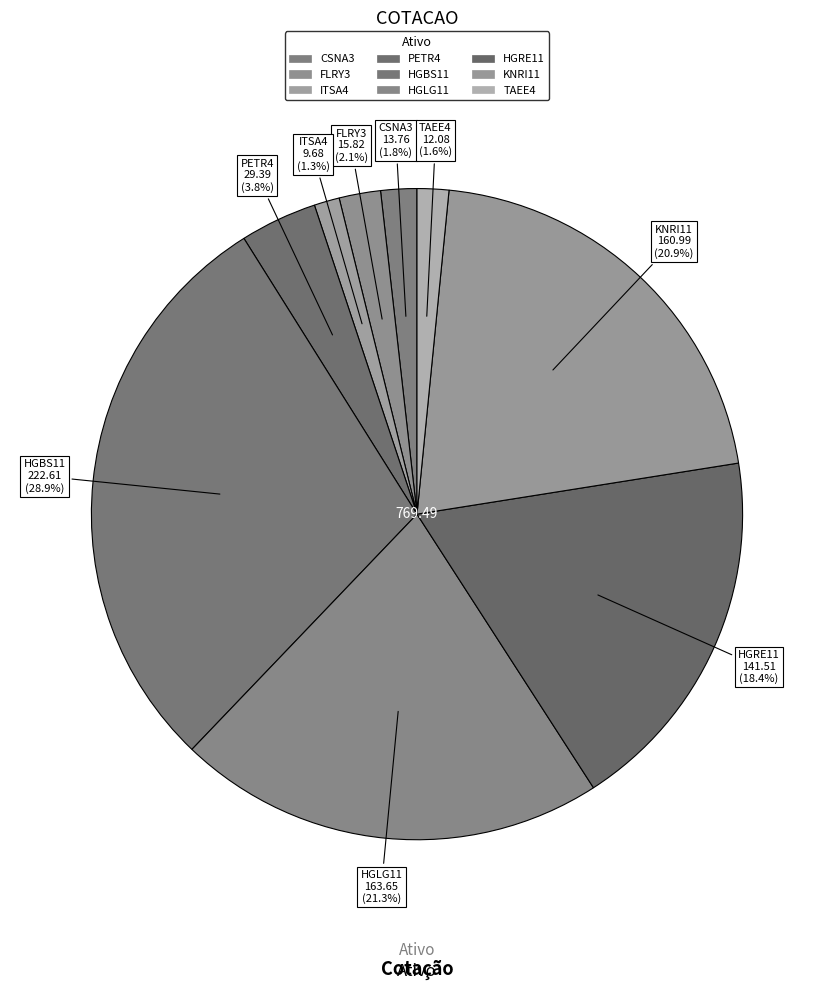

Between KNRI11 and HGRE11, which is larger?

KNRI11